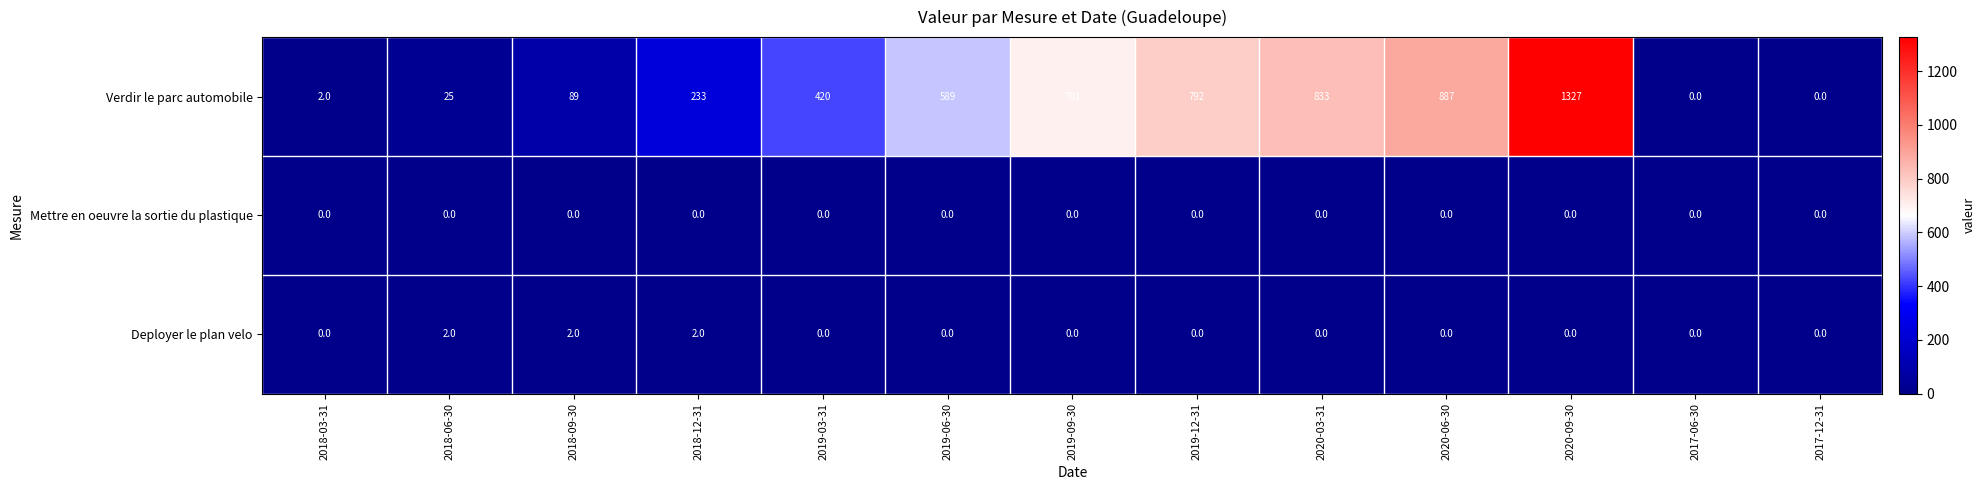

At which category is the sum across all series the highest?

2020-09-30